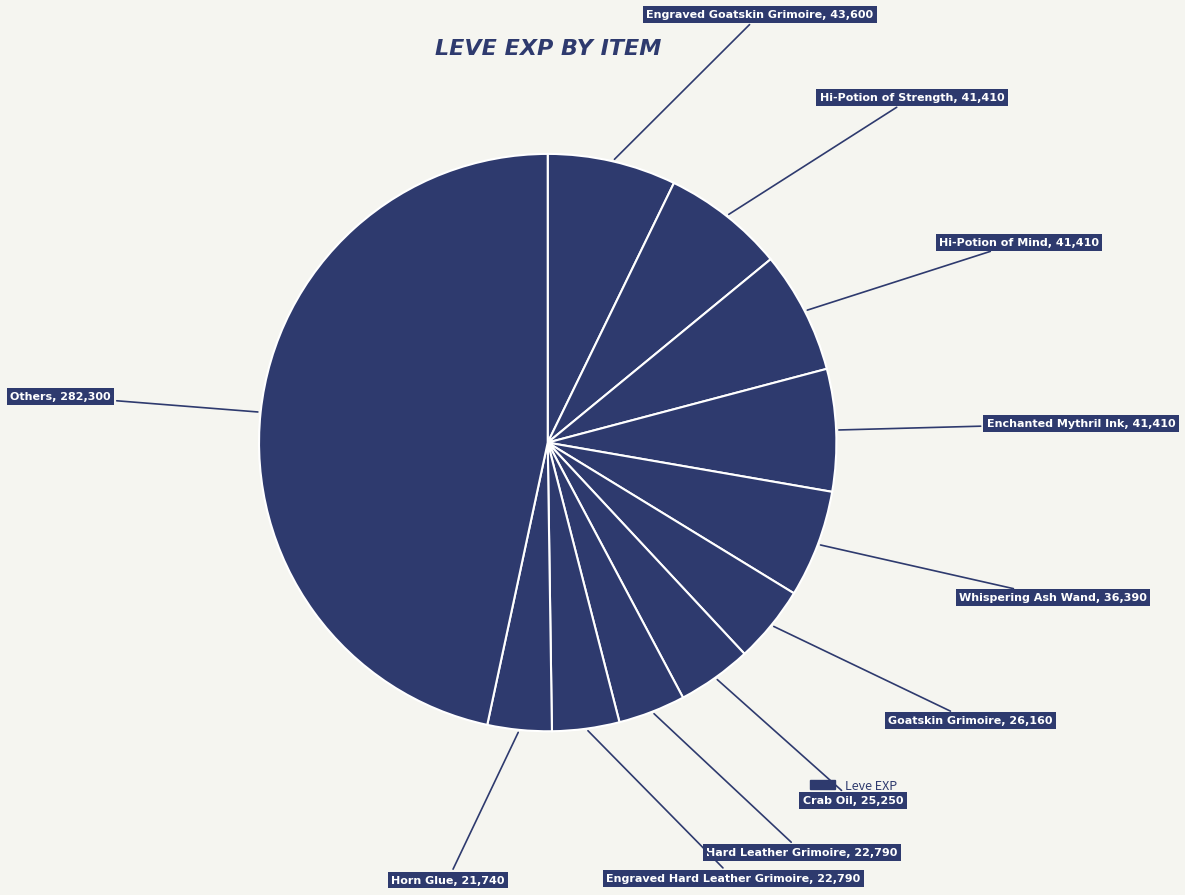

Count the number of slices in the pie.

11